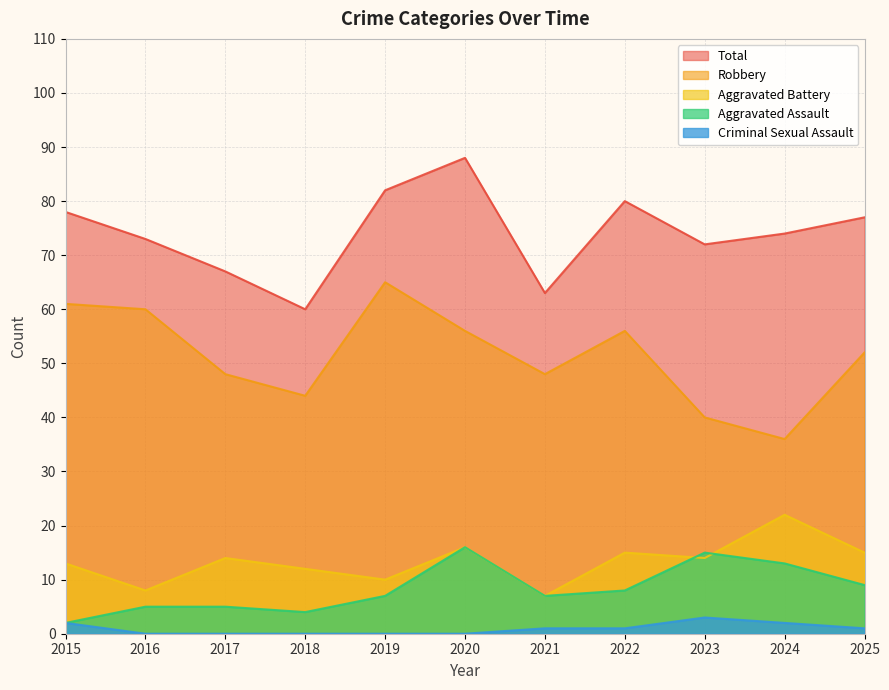

What is the sum of all Aggravated Battery values?

146